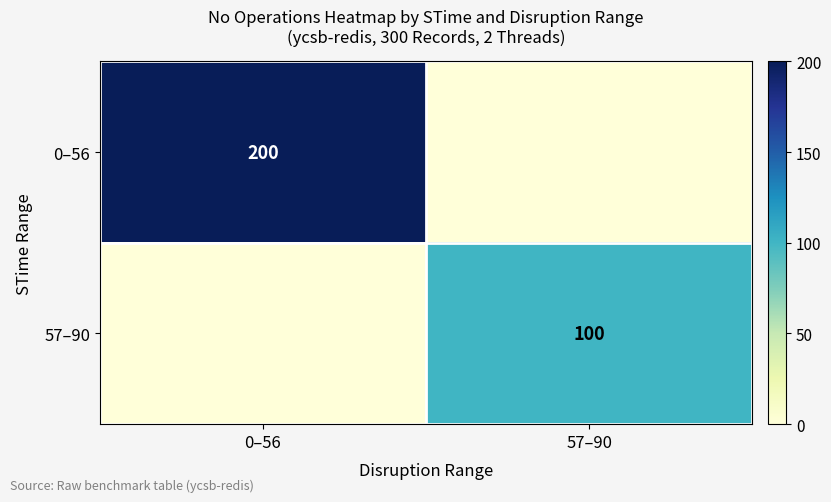

Which has a higher value, 57–90 or 0–56?

0–56